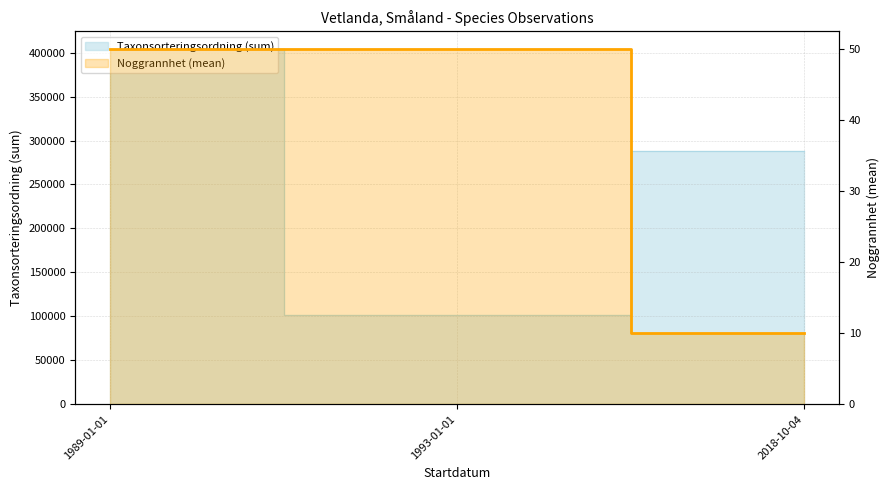

Which category has the highest value across all series?

1989-01-01